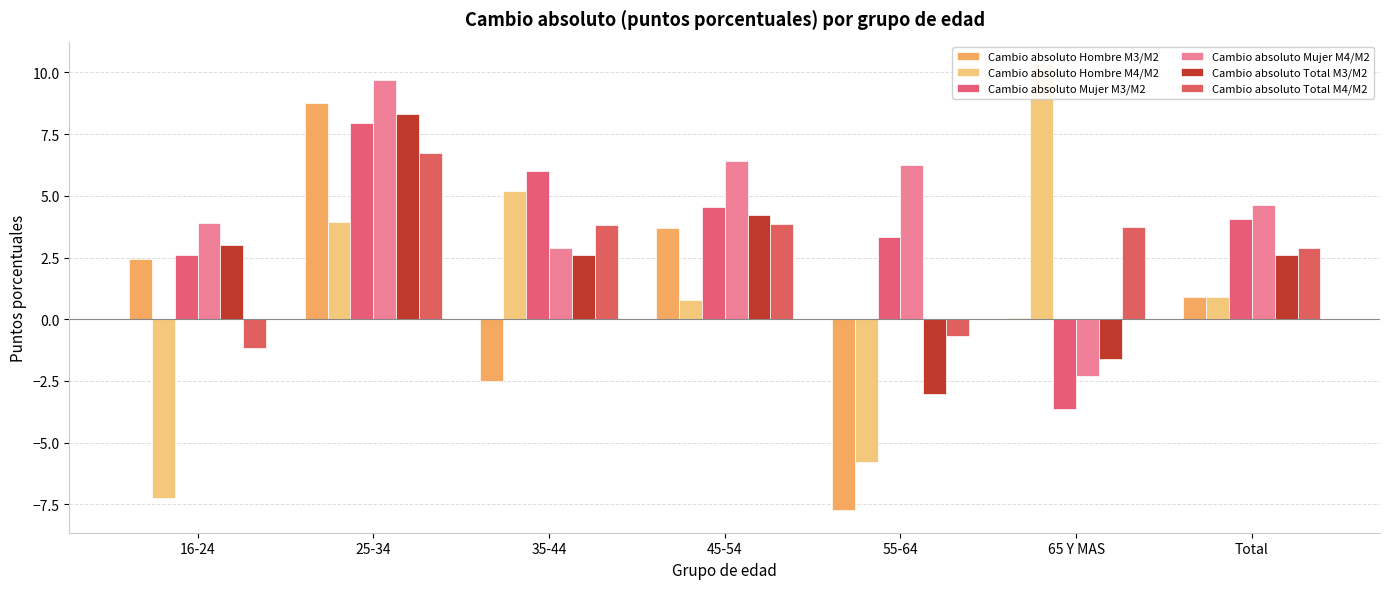

What is the label of the 7th bar from the right?

16-24